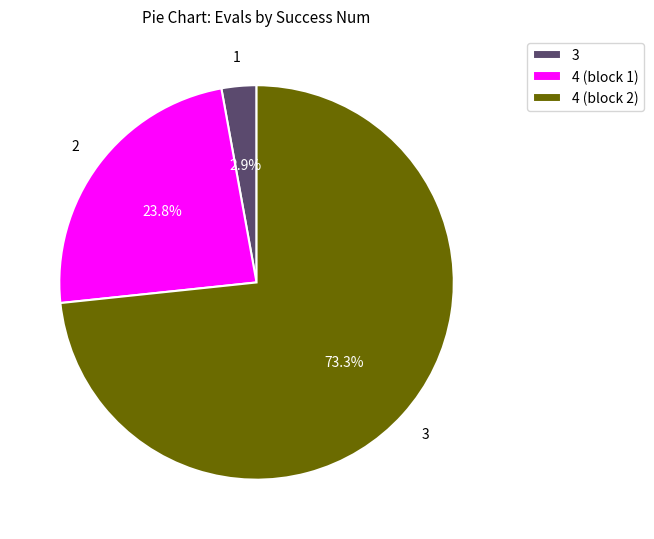

Rank the categories by value from lowest to highest.

3, 4 (block 1), 4 (block 2)